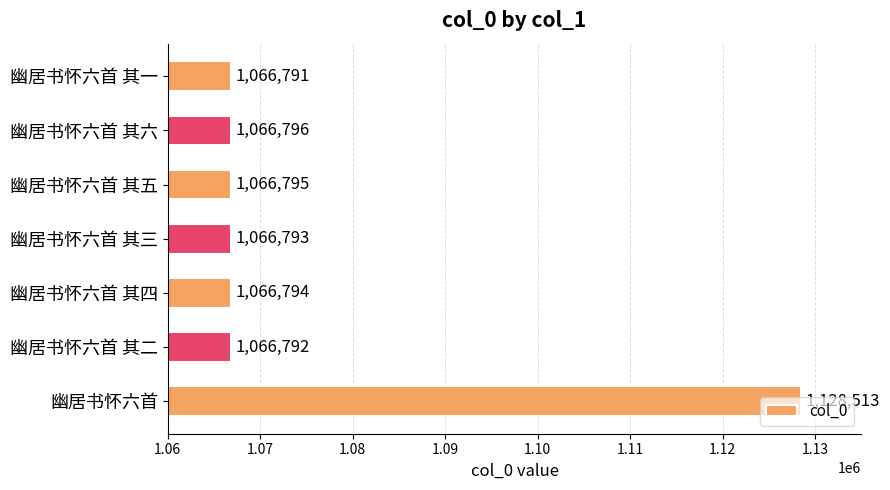

At which category does the chart reach its peak across all series?

幽居书怀六首